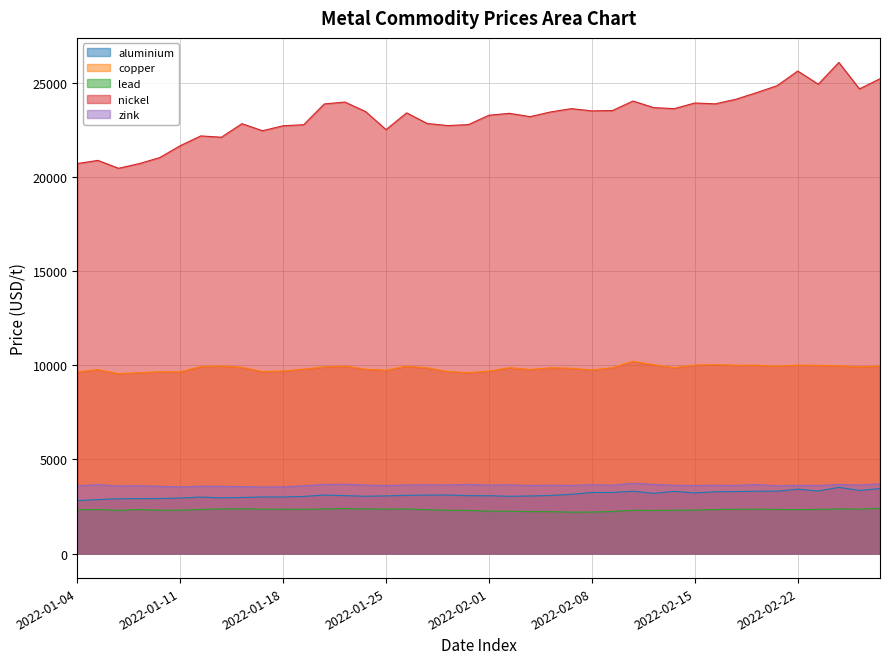

True or false: lead and zink intersect in this chart.

False